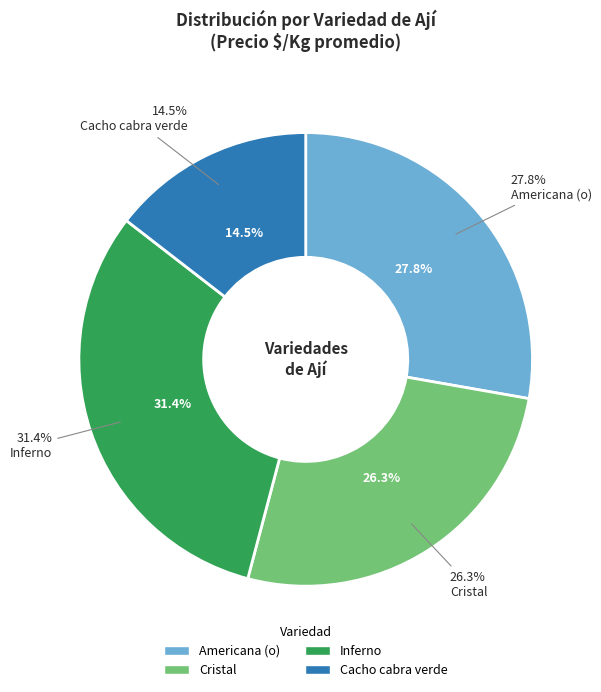

What is the largest slice in the pie chart?

Inferno